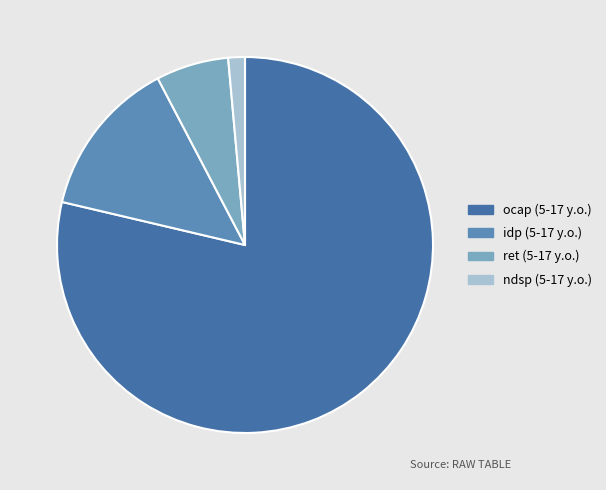

To the nearest percent, what is the difference between the ndsp (5-17 y.o.) and ocap (5-17 y.o.) slice percentages?

77%